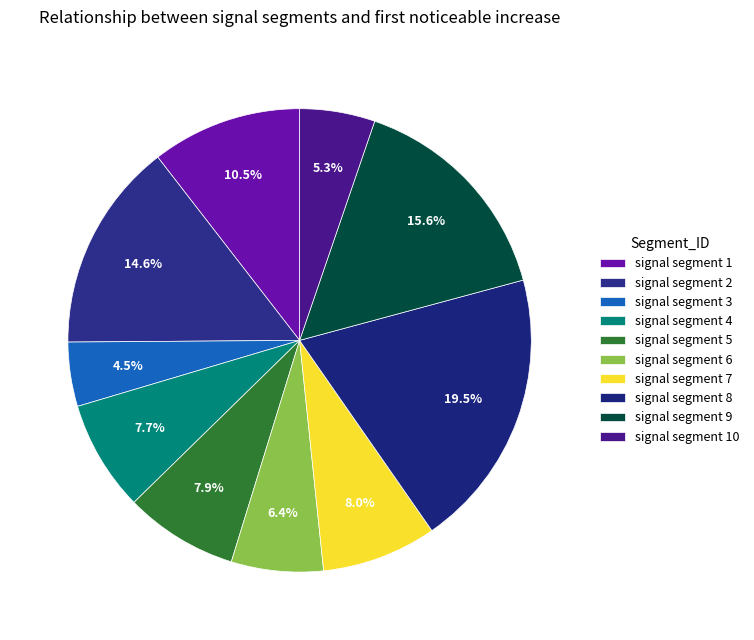

Do signal segment 5 and signal segment 8 together represent more than half of the pie?

No